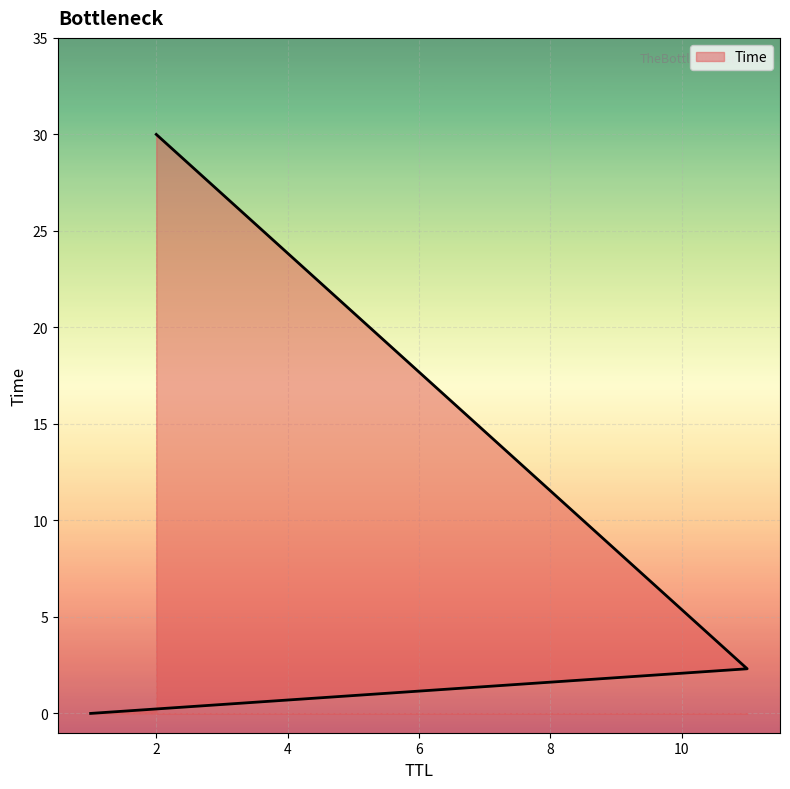

What is the difference between the maximum and second lowest values?

27.7